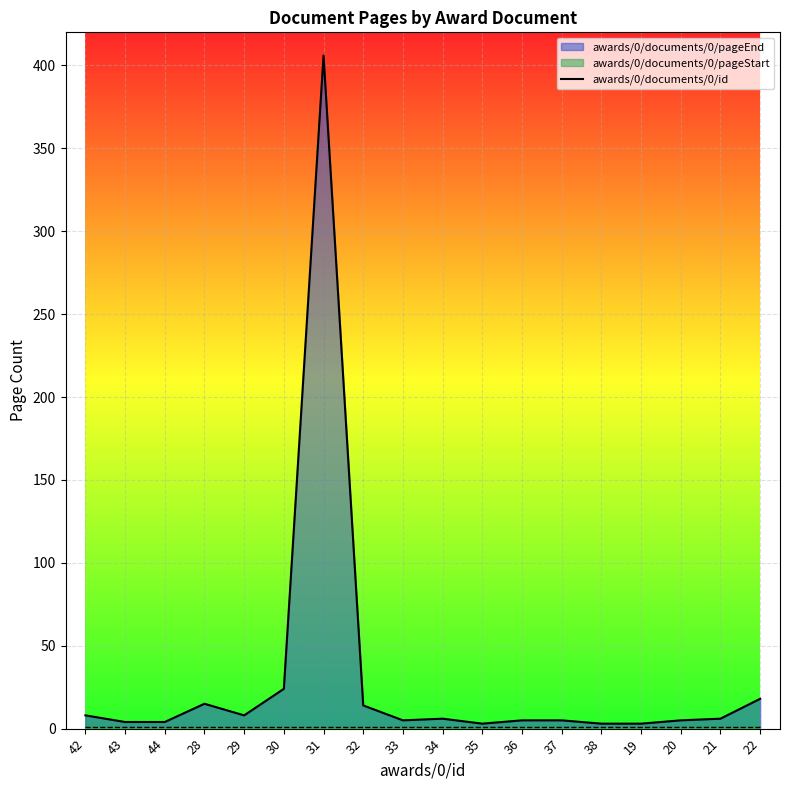

The value at 43 is 4. True or false?

True